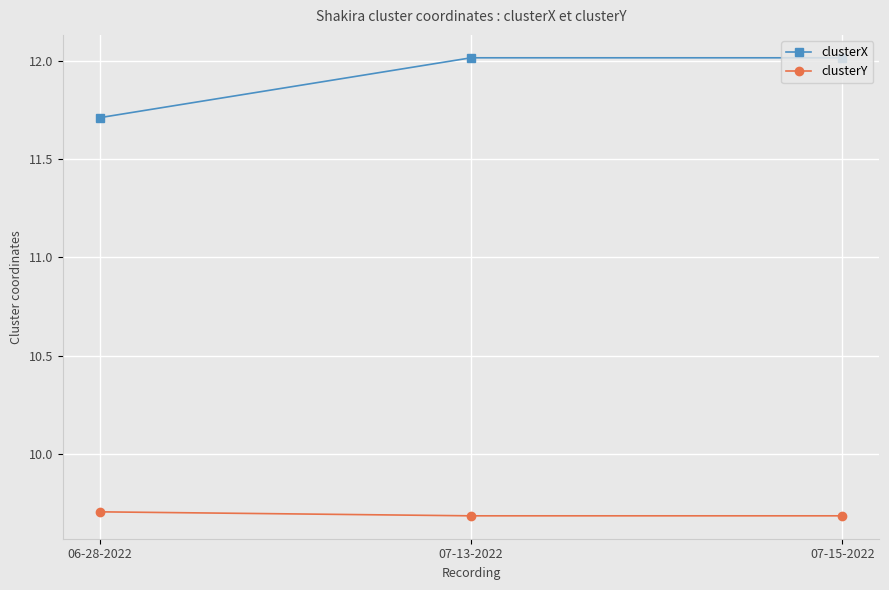

What is the highest value of the clusterX series?

12.0